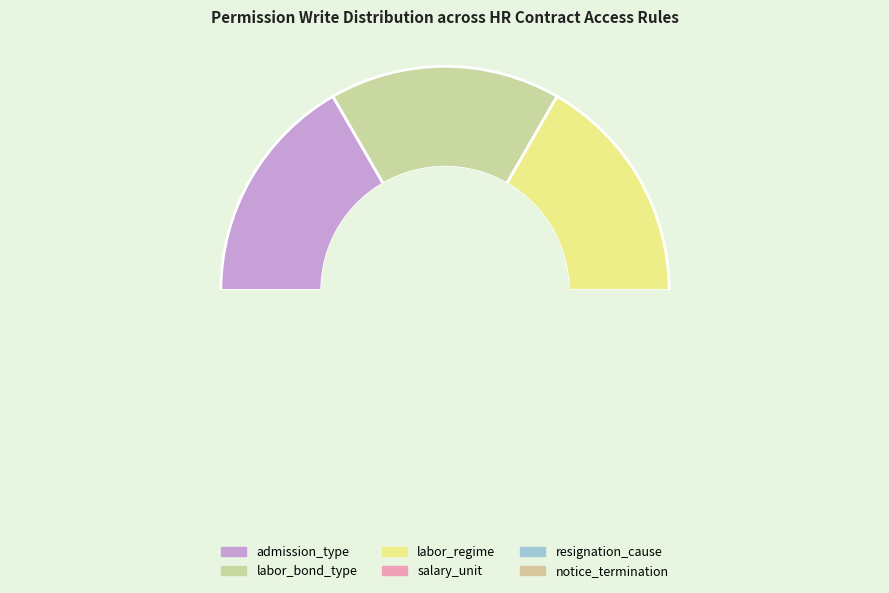

Approximately how many times larger is the value at admission_type_manager compared to labor_regime_manager?

1.0